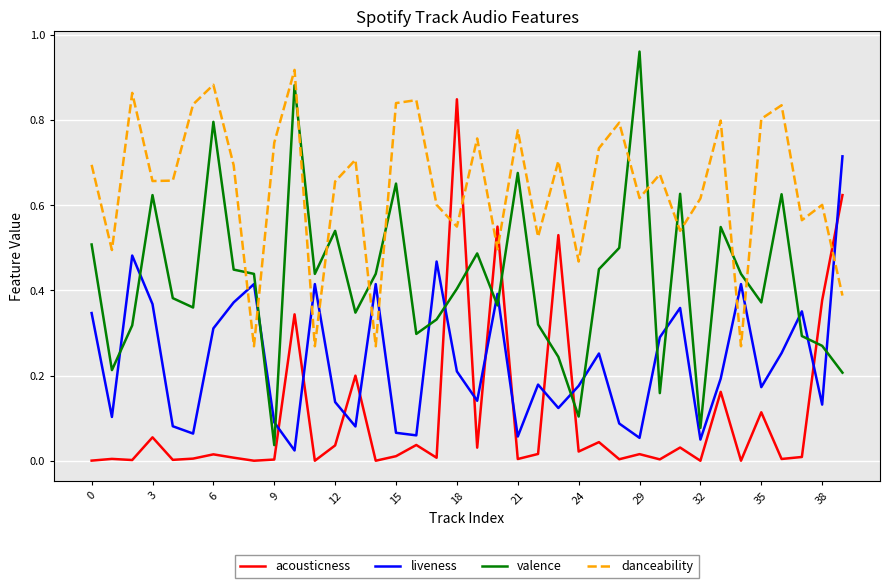

Which series has the widest spread of values?

valence